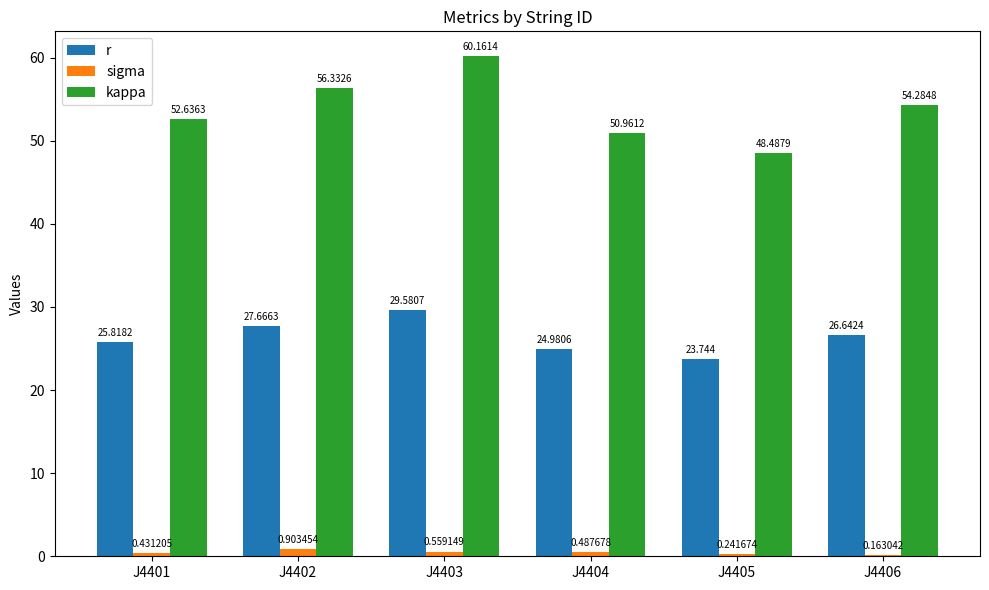

Which series has the widest spread of values?

kappa